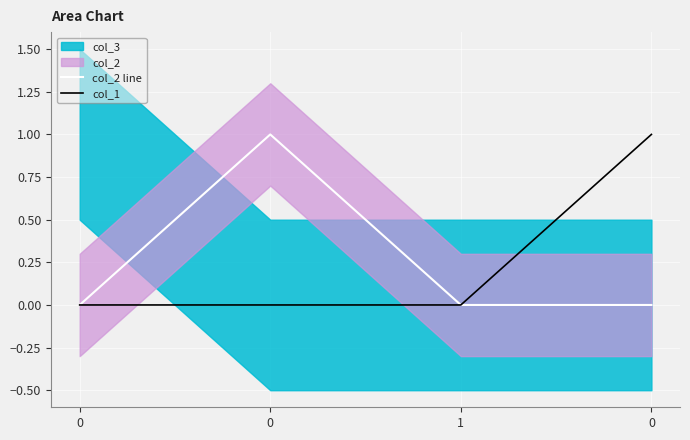

Which series has the largest total across all categories?

col_2 line